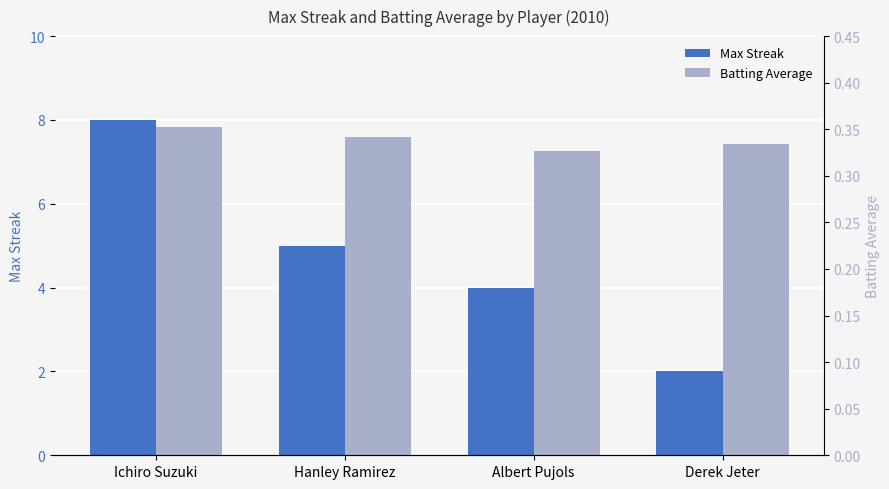

Which series has the largest total across all categories?

Max Streak